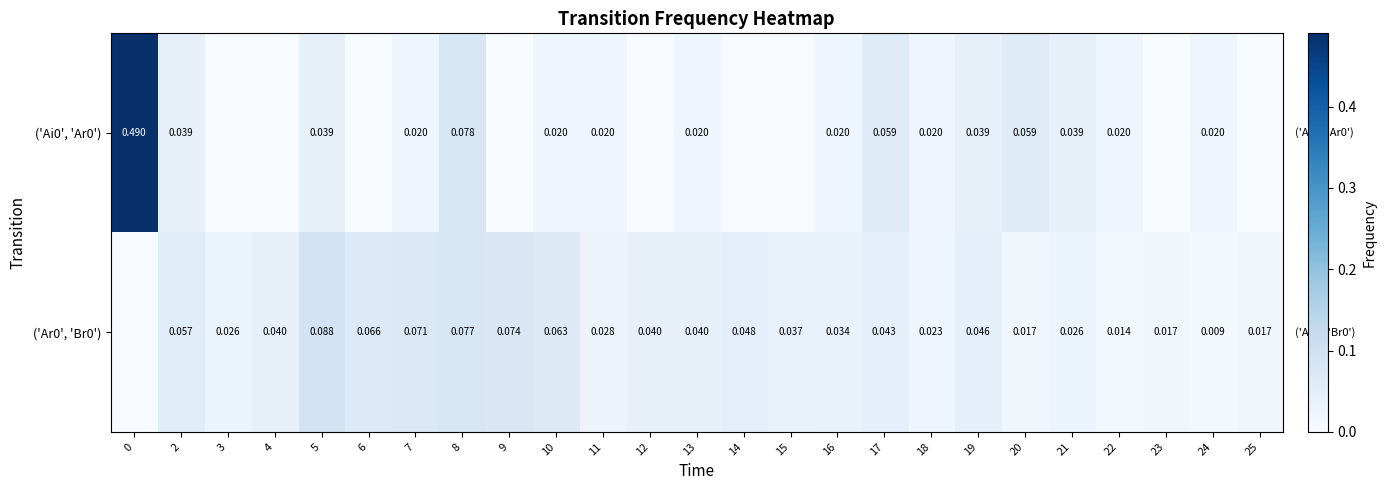

Is the value of ('Ai0', 'Ar0') at 16 greater than the value of ('Ar0', 'Br0') at 6?

No